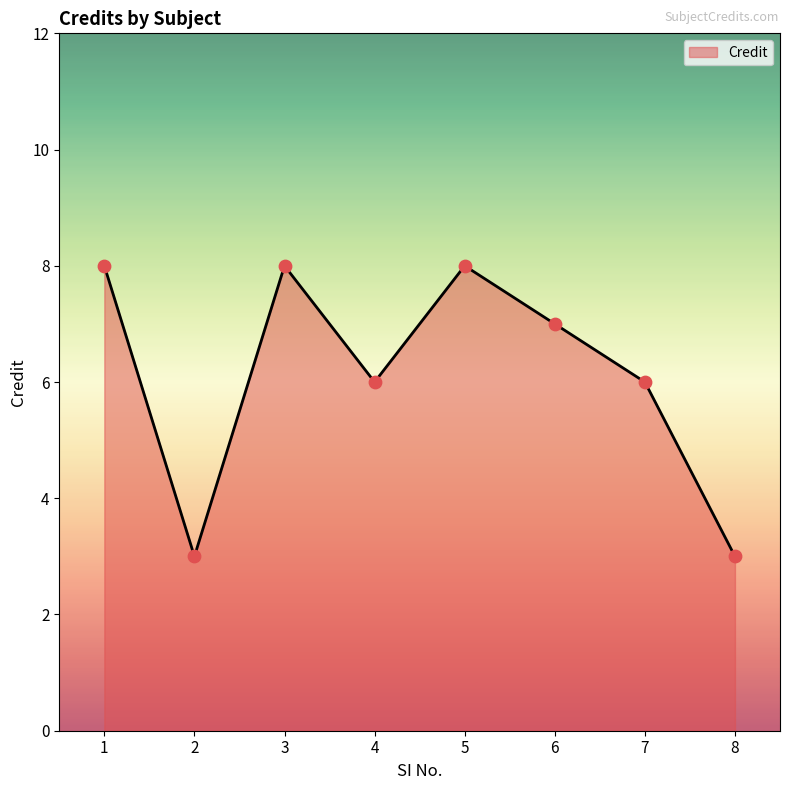

What is the change in value from 1 to 6?

-1